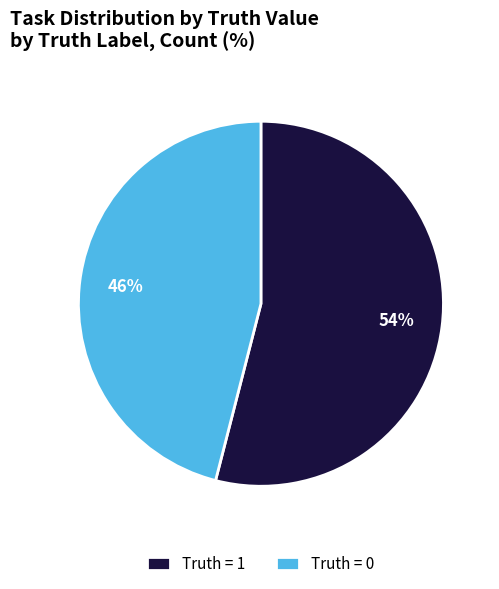

Between Truth = 1 and Truth = 0, which is larger?

Truth = 1